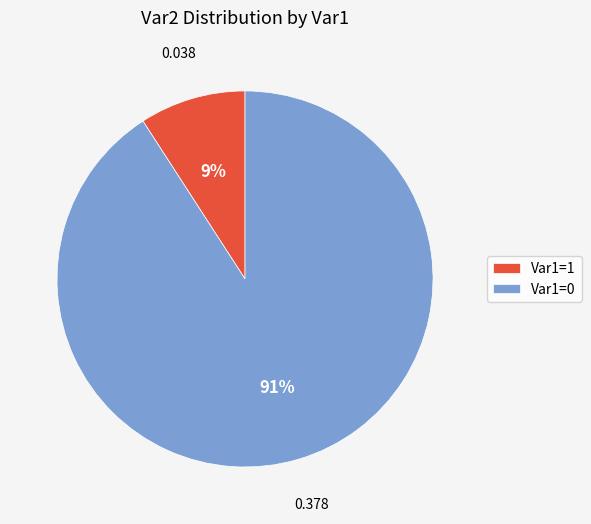

Is Var1=0 the majority of the pie?

Yes